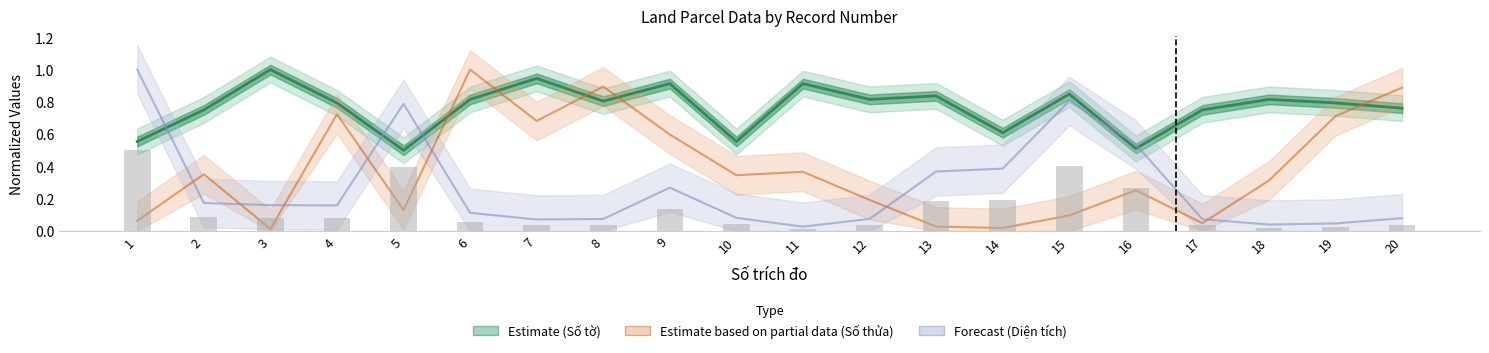

Rank the series by their maximum value, from lowest to highest.

Số thửa, Số tờ, Diện tích